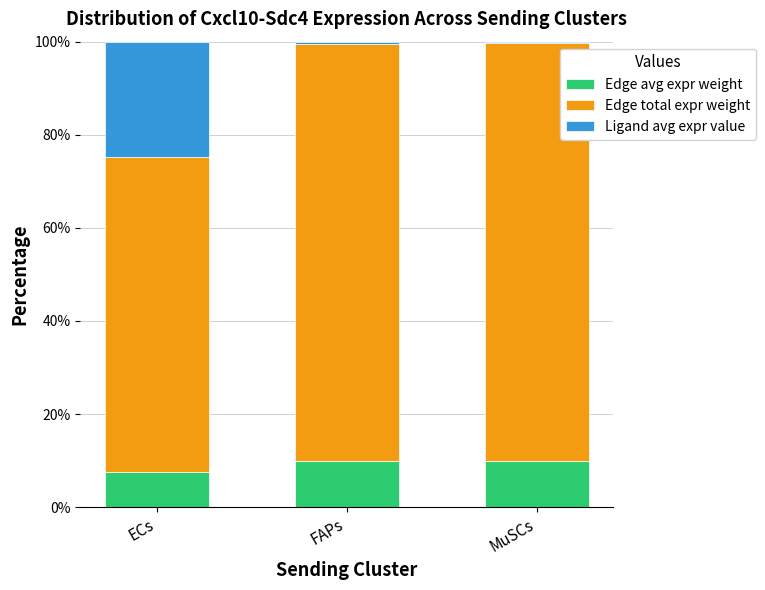

True or false: Edge avg expr weight has a value of 2.5 at FAPs.

False